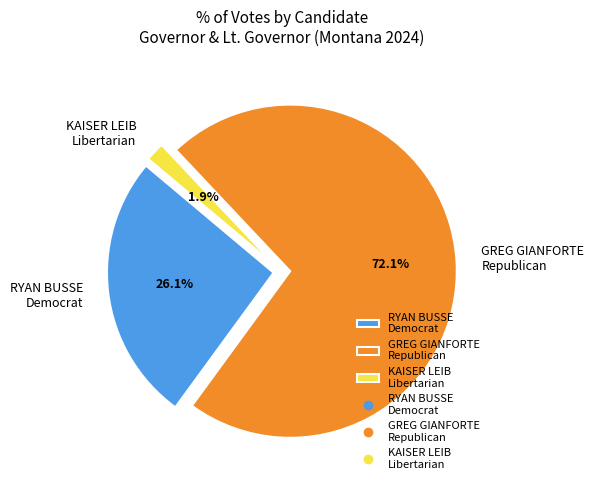

Which slice represents more than half of the pie?

GREG GIANFORTE
Republican